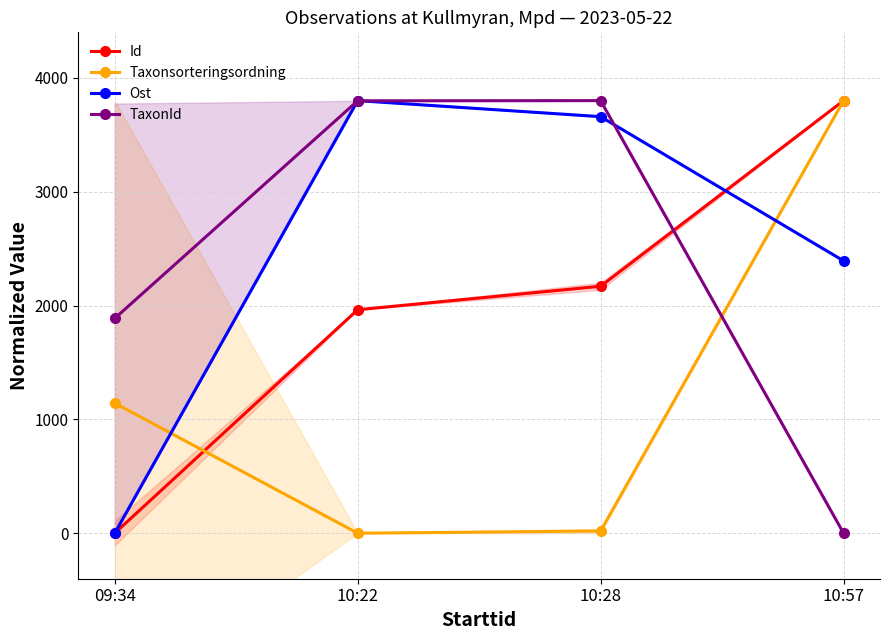

Is it true that TaxonId equals 3800.0 at 10:28?

True